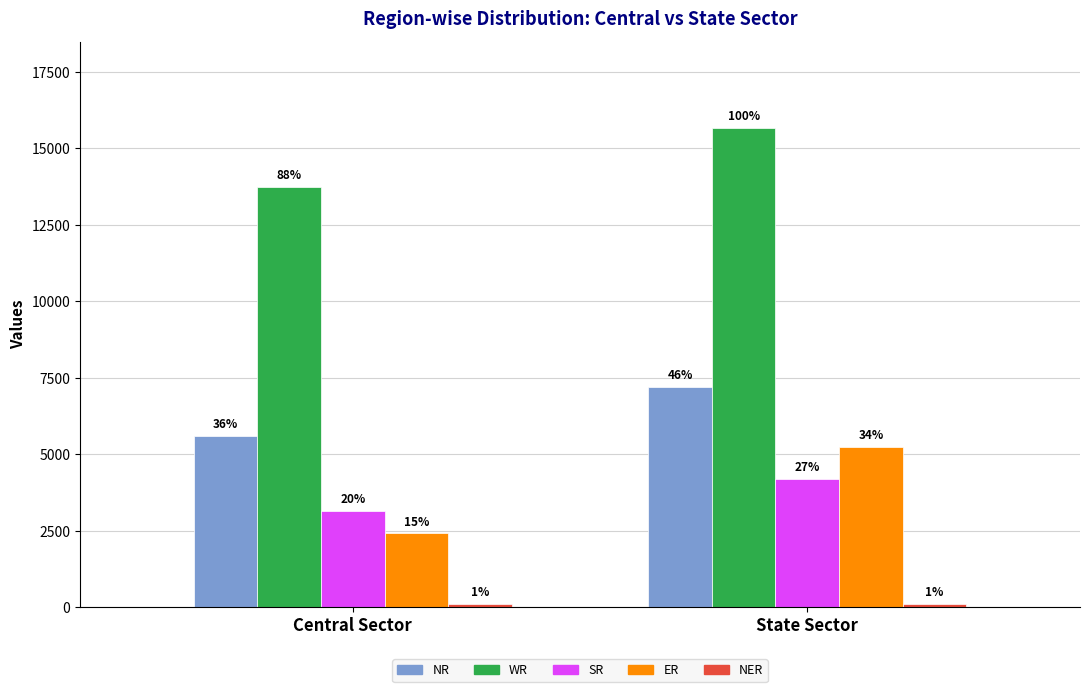

Reading right to left, transcribe all the data shown in this chart.

NR: 7205	5601
WR: 15671	13748
SR: 4200	3160
ER: 5259	2420
NER: 110	114